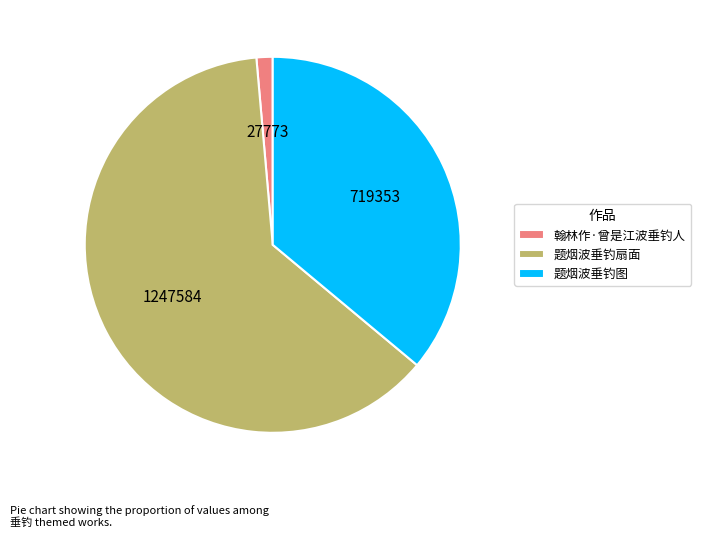

Count the number of slices in the pie.

3